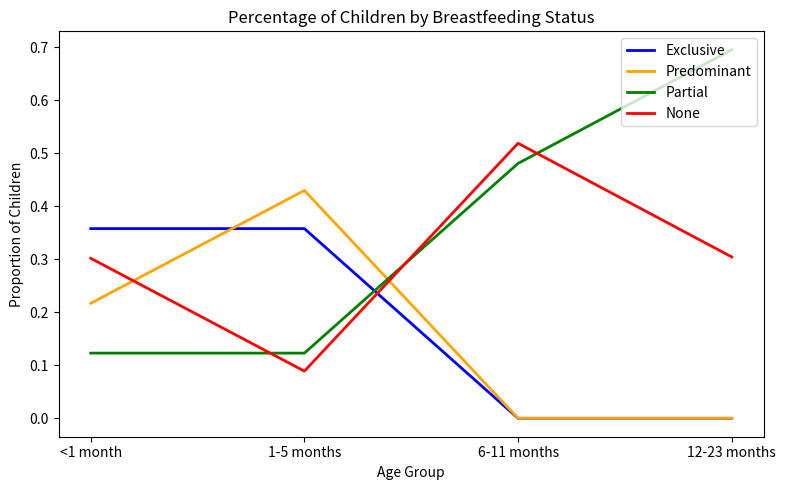

What is the difference between the maximum and minimum values in the Partial series?

0.6